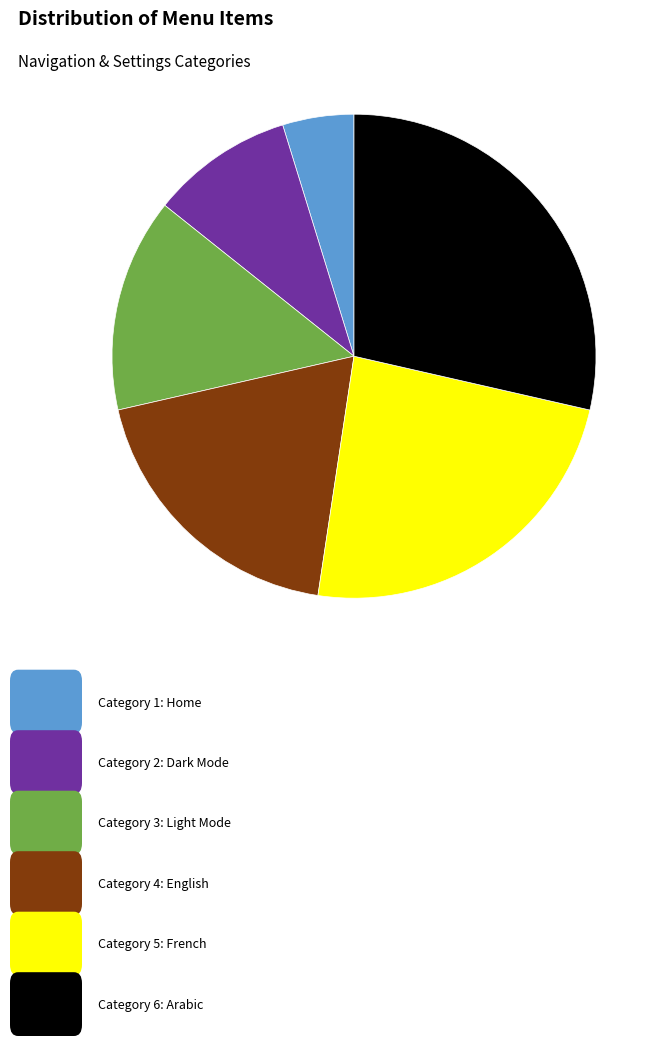

Is there any slice that represents more than half of the pie?

No